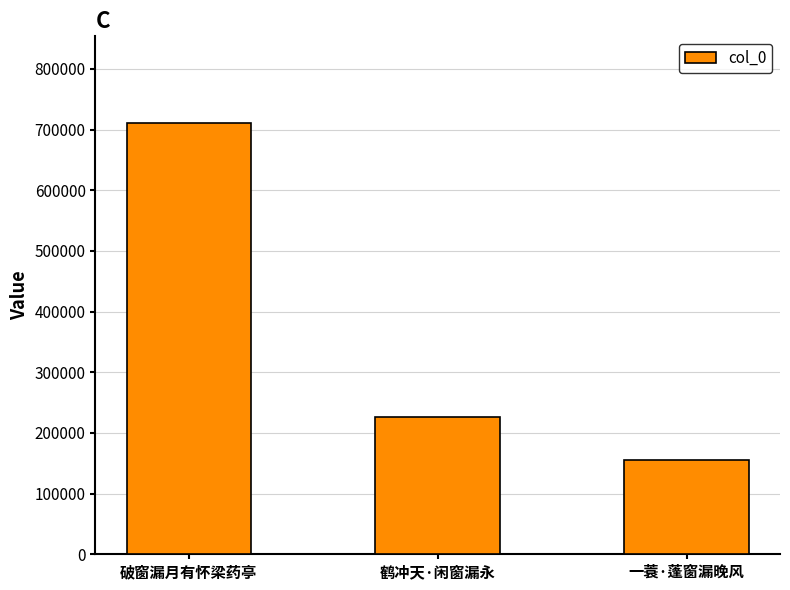

Reading right to left, list all the values displayed in this chart.

156190	226457	711495